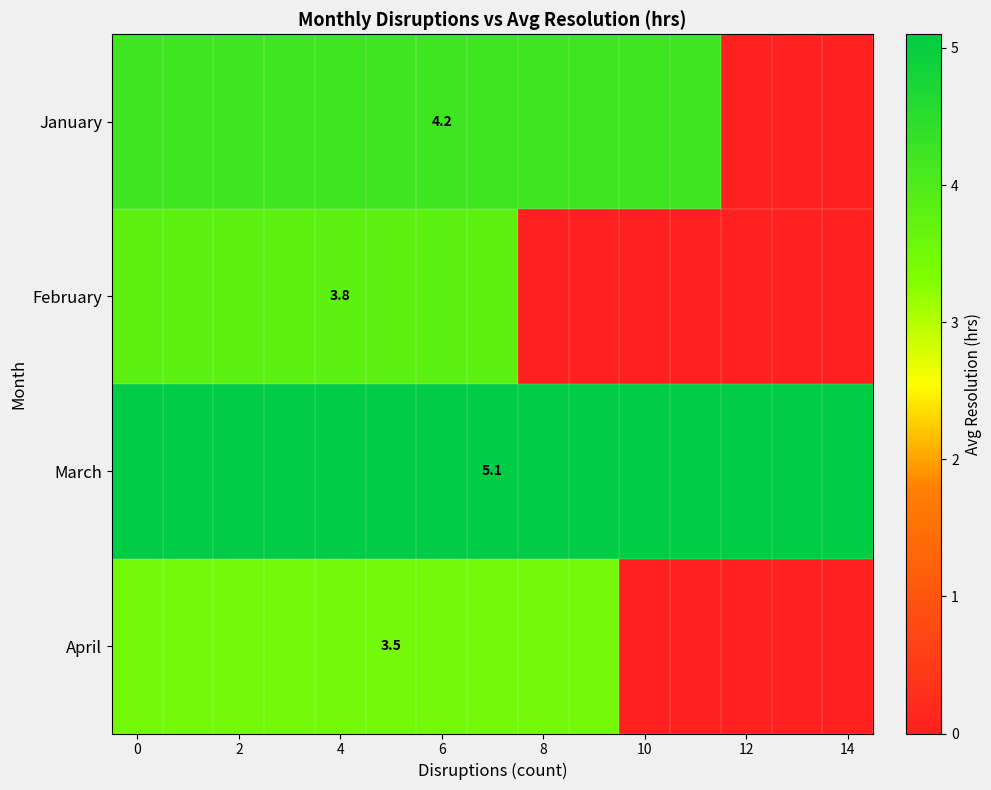

Is it true that February equals 3.8 at 4?

True